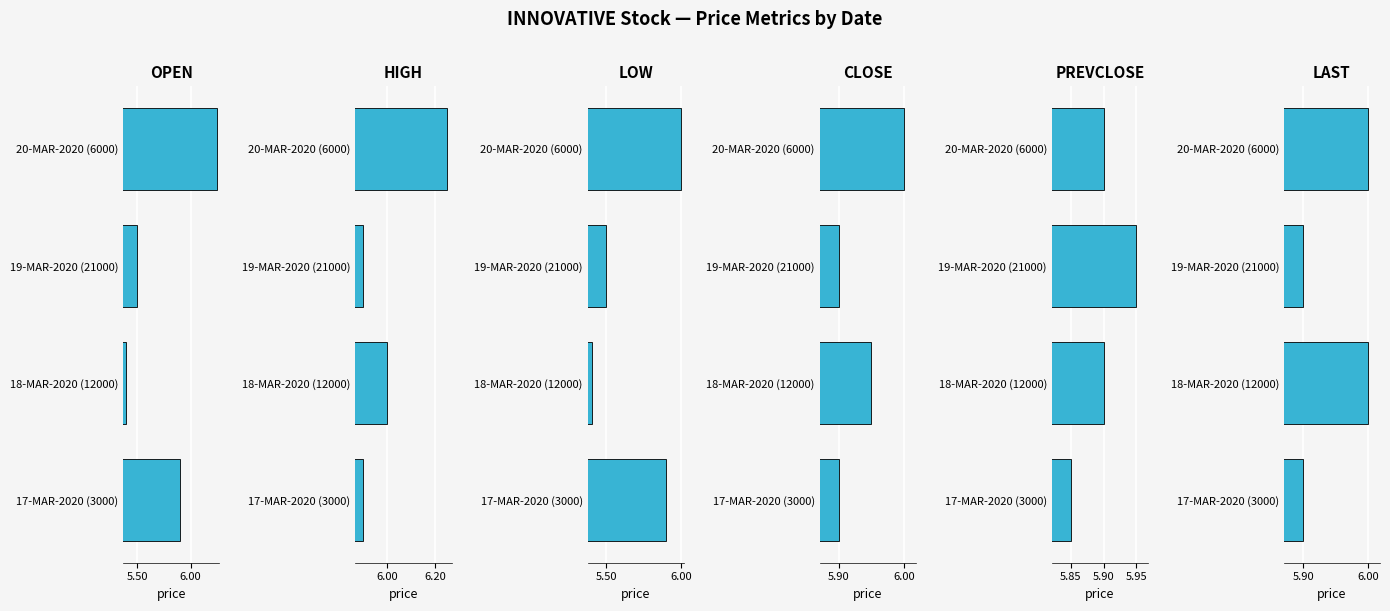

Which series has the largest range (max minus min)?

OPEN